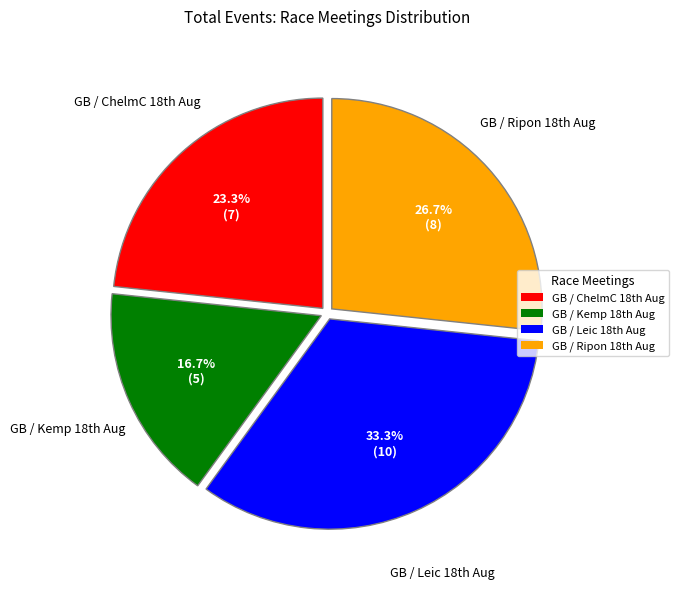

Which category has the biggest portion of the pie?

GB / Leic 18th Aug